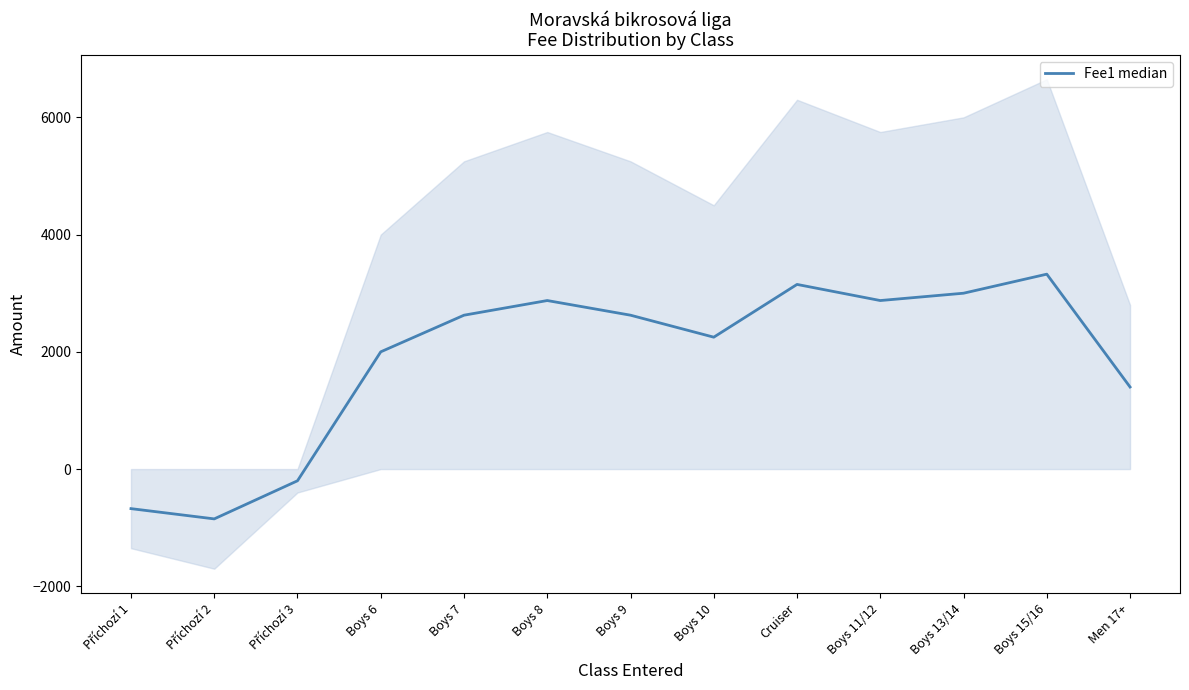

Rank the categories by value from highest to lowest.

Boys 15/16, Cruiser, Boys 13/14, Boys 8, Boys 11/12, Boys 7, Boys 9, Boys 10, Boys 6, Men 17+, Příchozí 3, Příchozí 1, Příchozí 2